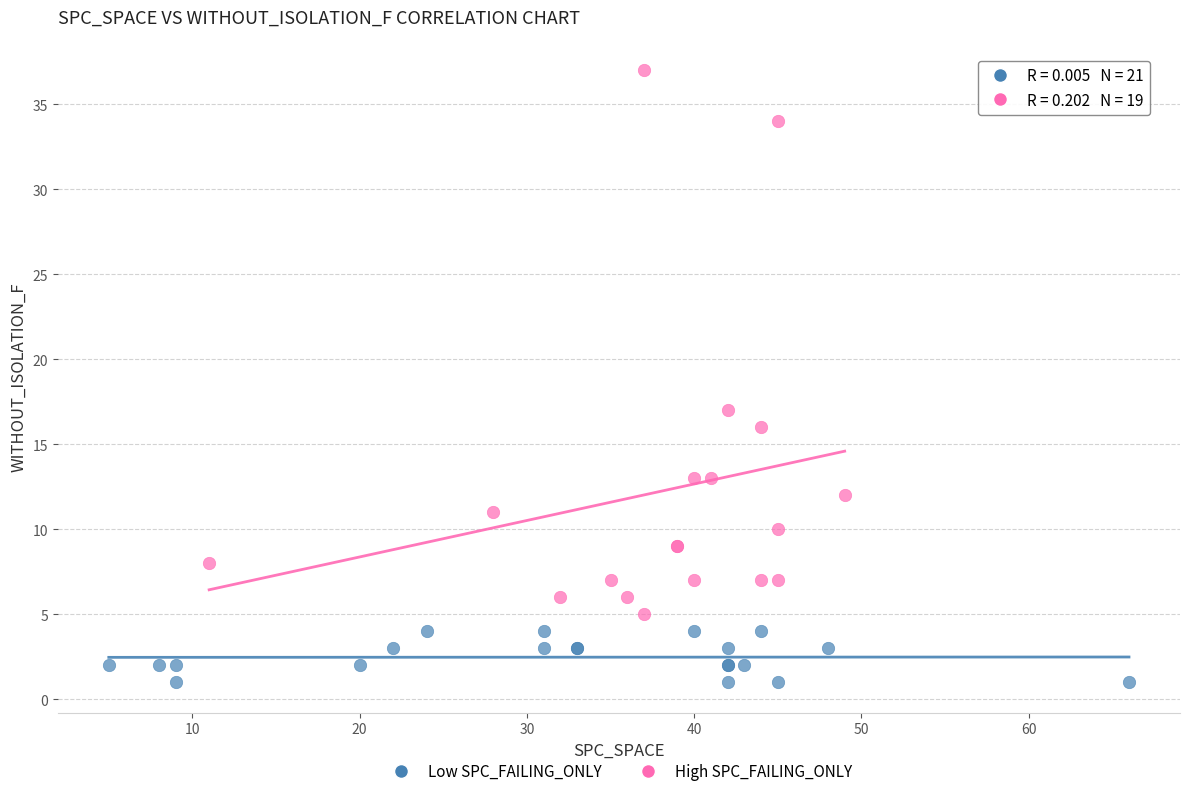

Which series contains the lowest Y value?

Low SPC_FAILING_ONLY